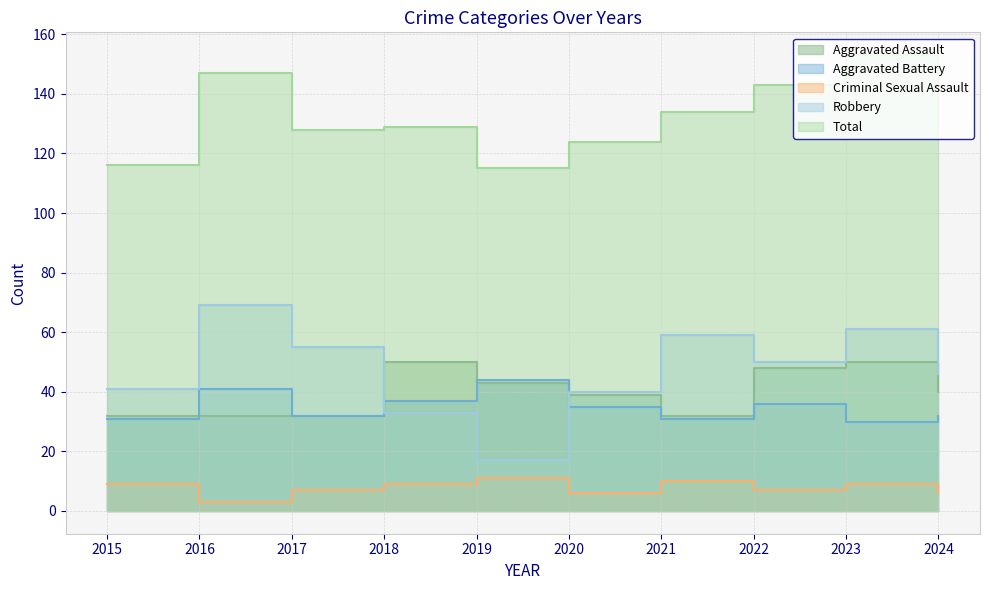

At how many categories does at least one series exceed 4?

10